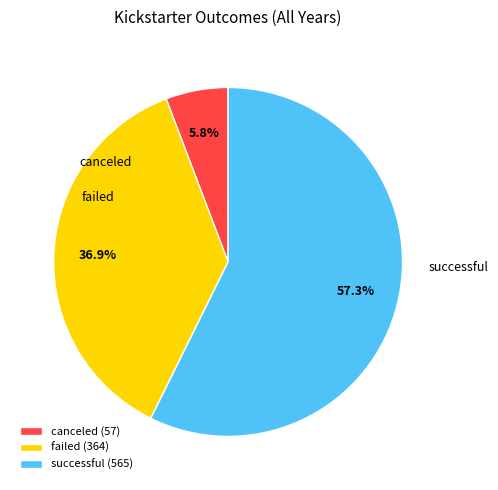

How many slices are in this pie chart?

3